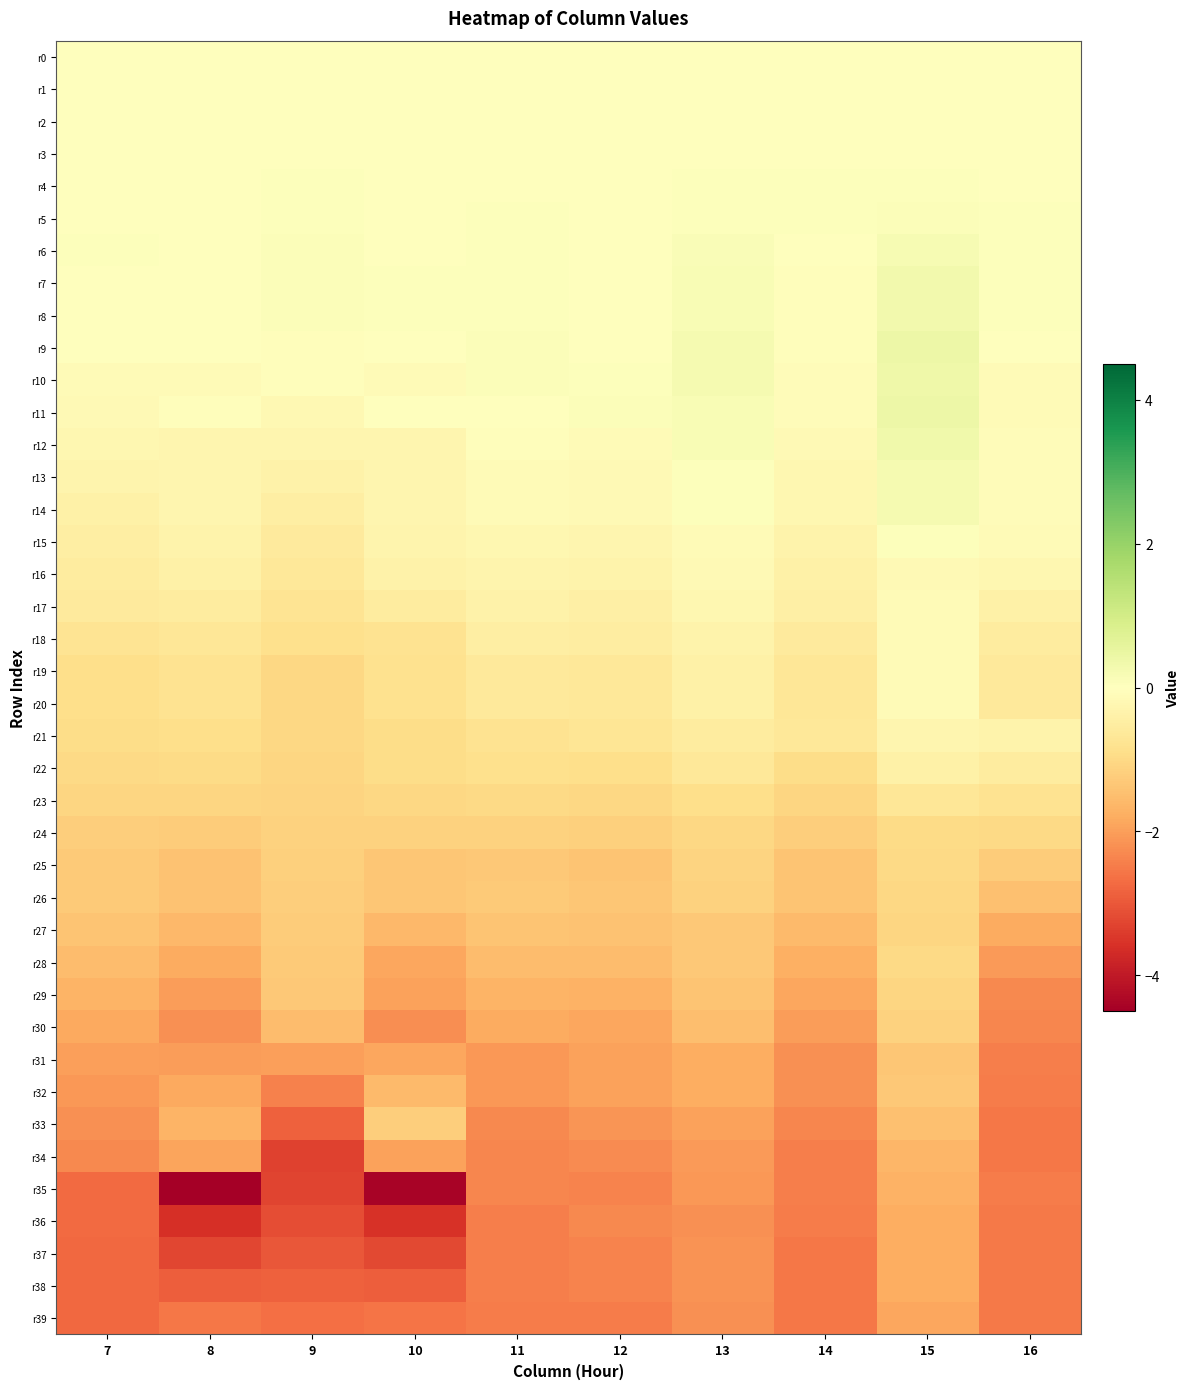

Rank the series by their maximum value, from lowest to highest.

r39, r37, r38, r36, r35, r34, r31, r32, r33, r30, r29, r27, r26, r28, r25, r24, r23, r22, r21, r16, r20, r19, r18, r17, r0, r2, r1, r3, r15, r4, r5, r6, r13, r14, r8, r7, r12, r10, r9, r11